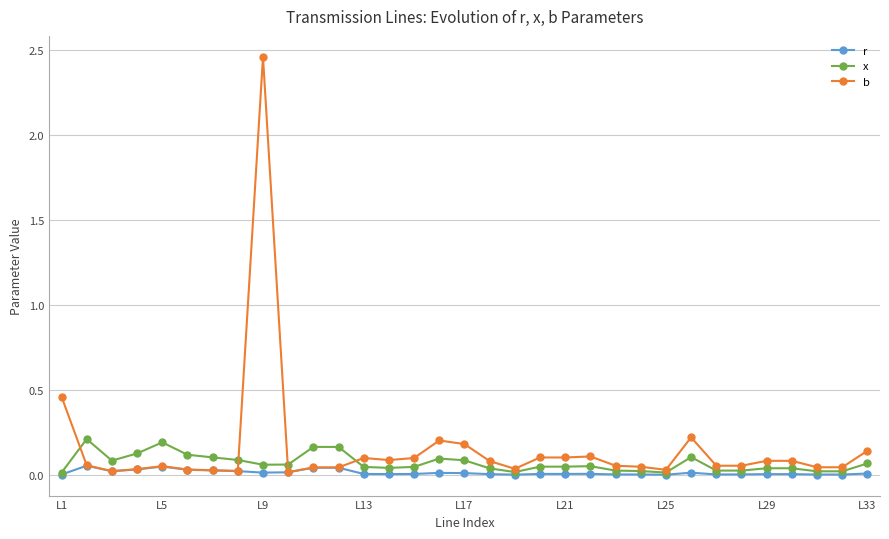

True or false: b has more than 1 interior local peaks.

True